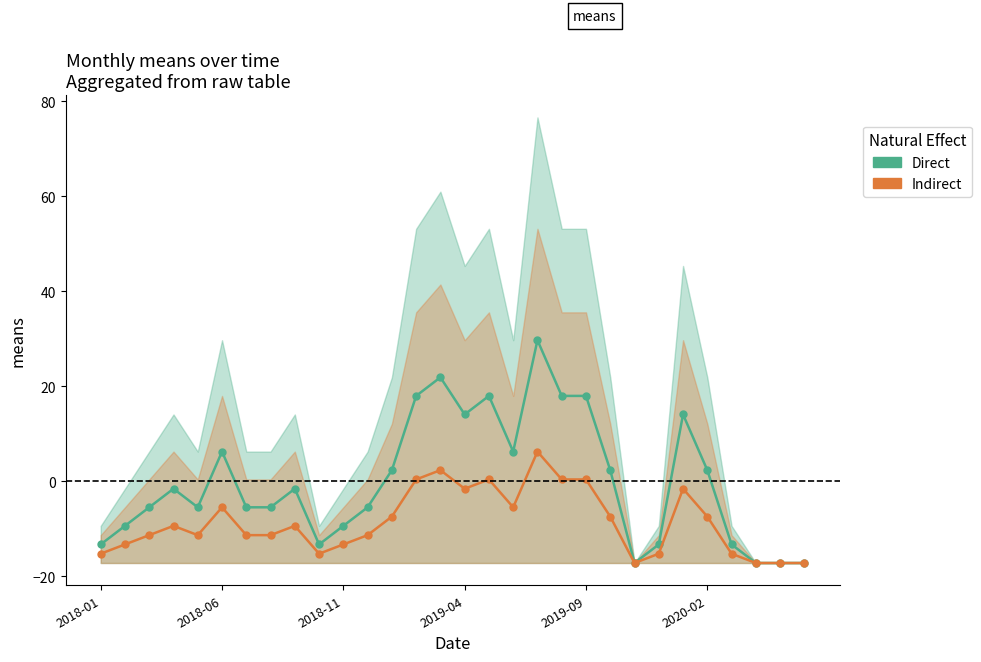

Reading left to right, what are all the values shown in this chart?

Direct: -13.3	-9.4	-5.5	-1.6	-5.5	6.3	-5.5	-5.5	-1.6	-13.3	-9.4	-5.5	2.3	18.0	21.9	14.1	18.0	6.3	29.7	18.0	18.0	2.3	-17.2	-13.3	14.1	2.3	-13.3	-17.2	-17.2	-17.2
Indirect: -15.2	-13.3	-11.3	-9.4	-11.3	-5.5	-11.3	-11.3	-9.4	-15.2	-13.3	-11.3	-7.4	0.4	2.3	-1.6	0.4	-5.5	6.3	0.4	0.4	-7.4	-17.2	-15.2	-1.6	-7.4	-15.2	-17.2	-17.2	-17.2